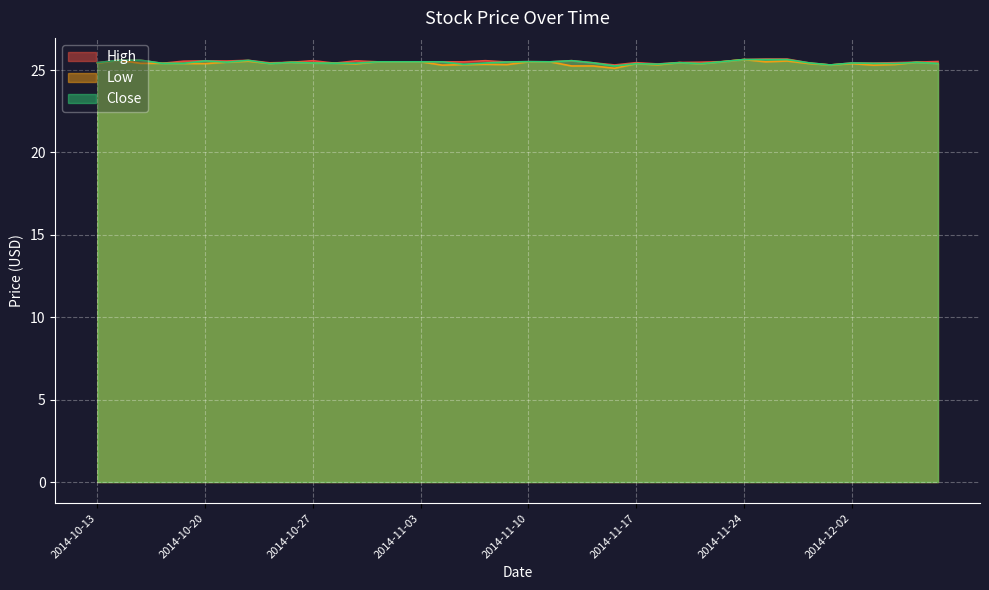

What is the difference between the maximum and minimum values in the High series?

0.4